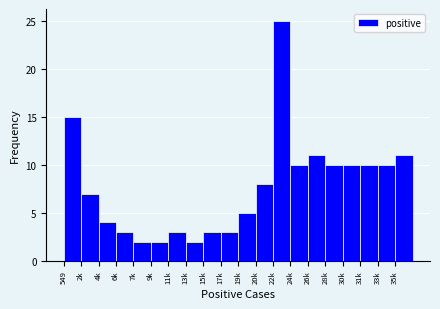

Reading left to right, transcribe all the data shown in this chart.

549=15	2k=7	4k=4	6k=3	7k=2	9k=2	11k=3	13k=2	15k=3	17k=3	19k=5	20k=8	22k=25	24k=10	26k=11	28k=10	30k=10	31k=10	33k=10	35k=11